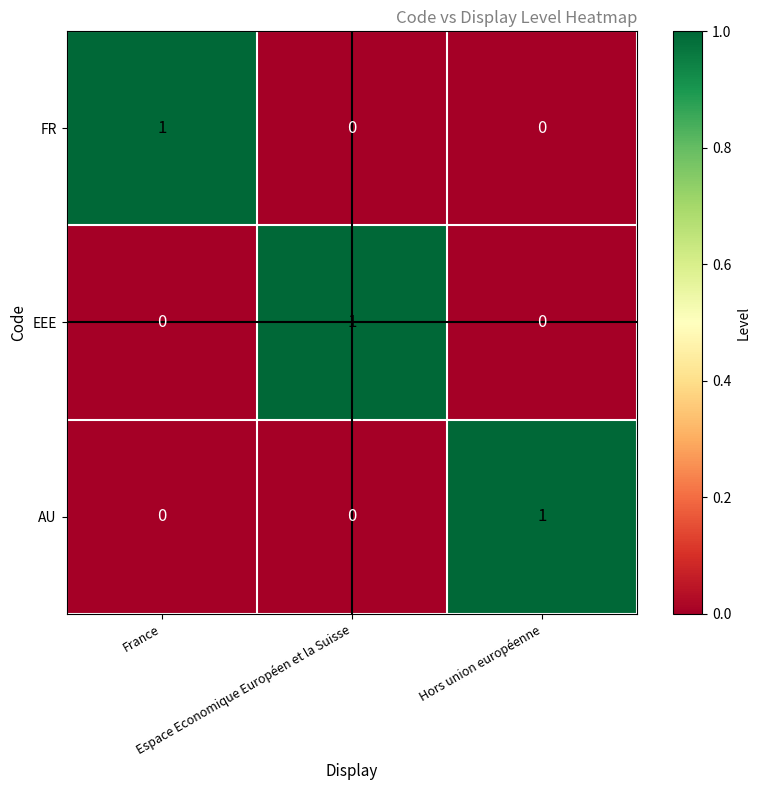

Count the EEE values in the range 0 to 1.

3